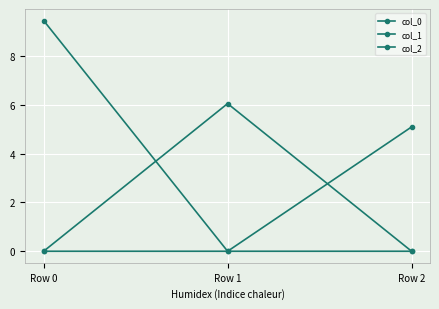

What is the difference between the maximum and minimum values in the col_2 series?

5.1